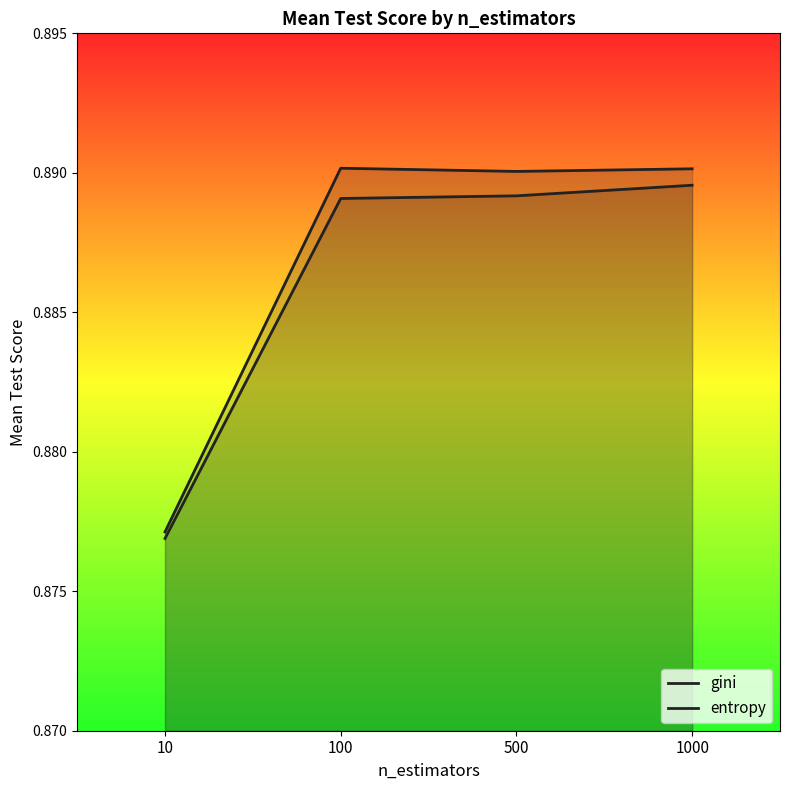

Does the chart have visible grid lines?

No